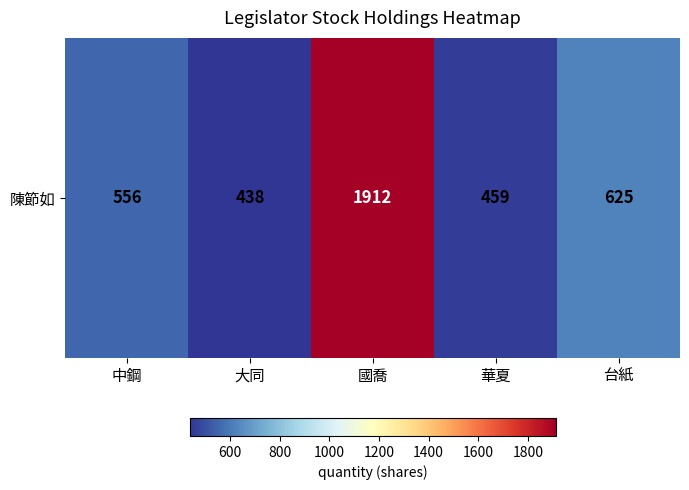

What is the sum of all values?

3990